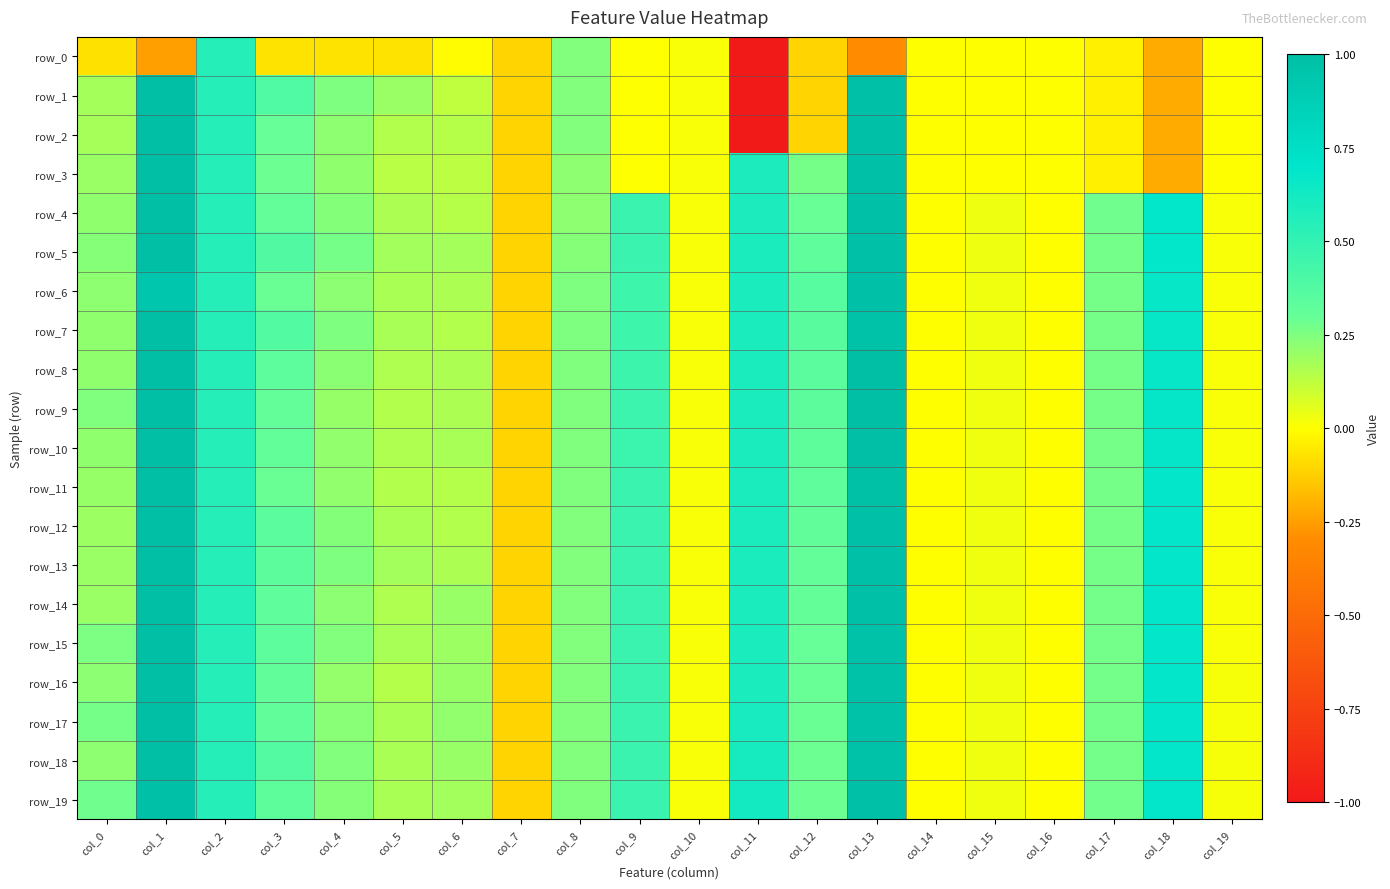

Reading left to right, transcribe all the data shown in this chart.

row_0: col_0=-0.1	col_1=-0.2	col_2=0.6	col_3=-0.1	col_4=-0.1	col_5=-0.1	col_6=-0.0	col_7=-0.1	col_8=0.2	col_9=0.0	col_10=0.0	col_11=-1.0	col_12=-0.1	col_13=-0.3	col_14=-0.0	col_15=-0.0	col_16=-0.0	col_17=-0.0	col_18=-0.2	col_19=-0.0
row_1: col_0=0.2	col_1=1.0	col_2=0.6	col_3=0.4	col_4=0.2	col_5=0.2	col_6=0.1	col_7=-0.1	col_8=0.2	col_9=0.0	col_10=0.0	col_11=-1.0	col_12=-0.1	col_13=1.0	col_14=-0.0	col_15=-0.0	col_16=-0.0	col_17=-0.0	col_18=-0.2	col_19=-0.0
row_2: col_0=0.2	col_1=1.0	col_2=0.6	col_3=0.3	col_4=0.2	col_5=0.1	col_6=0.1	col_7=-0.1	col_8=0.2	col_9=0.0	col_10=0.0	col_11=-1.0	col_12=-0.1	col_13=1.0	col_14=-0.0	col_15=-0.0	col_16=-0.0	col_17=-0.0	col_18=-0.2	col_19=-0.0
row_3: col_0=0.2	col_1=1.0	col_2=0.6	col_3=0.3	col_4=0.2	col_5=0.1	col_6=0.1	col_7=-0.1	col_8=0.2	col_9=0.0	col_10=0.0	col_11=0.6	col_12=0.3	col_13=1.0	col_14=-0.0	col_15=-0.0	col_16=-0.0	col_17=-0.0	col_18=-0.2	col_19=-0.0
row_4: col_0=0.2	col_1=1.0	col_2=0.6	col_3=0.3	col_4=0.2	col_5=0.2	col_6=0.1	col_7=-0.1	col_8=0.2	col_9=0.5	col_10=0.0	col_11=0.6	col_12=0.3	col_13=1.0	col_14=-0.0	col_15=0.0	col_16=-0.0	col_17=0.3	col_18=0.7	col_19=0.0
row_5: col_0=0.2	col_1=1.0	col_2=0.6	col_3=0.4	col_4=0.3	col_5=0.2	col_6=0.2	col_7=-0.1	col_8=0.2	col_9=0.5	col_10=0.0	col_11=0.6	col_12=0.3	col_13=1.0	col_14=-0.0	col_15=0.0	col_16=-0.0	col_17=0.3	col_18=0.7	col_19=0.0
row_6: col_0=0.2	col_1=0.9	col_2=0.6	col_3=0.3	col_4=0.2	col_5=0.2	col_6=0.2	col_7=-0.1	col_8=0.2	col_9=0.5	col_10=0.0	col_11=0.6	col_12=0.4	col_13=1.0	col_14=-0.0	col_15=0.0	col_16=-0.0	col_17=0.3	col_18=0.7	col_19=0.0
row_7: col_0=0.2	col_1=1.0	col_2=0.6	col_3=0.4	col_4=0.3	col_5=0.2	col_6=0.2	col_7=-0.1	col_8=0.2	col_9=0.5	col_10=0.0	col_11=0.6	col_12=0.3	col_13=1.0	col_14=-0.0	col_15=0.0	col_16=-0.0	col_17=0.3	col_18=0.7	col_19=0.0
row_8: col_0=0.2	col_1=1.0	col_2=0.6	col_3=0.3	col_4=0.2	col_5=0.2	col_6=0.2	col_7=-0.1	col_8=0.2	col_9=0.5	col_10=0.0	col_11=0.6	col_12=0.3	col_13=1.0	col_14=-0.0	col_15=0.0	col_16=-0.0	col_17=0.3	col_18=0.7	col_19=0.0
row_9: col_0=0.2	col_1=1.0	col_2=0.6	col_3=0.3	col_4=0.2	col_5=0.1	col_6=0.2	col_7=-0.1	col_8=0.2	col_9=0.5	col_10=0.0	col_11=0.6	col_12=0.3	col_13=1.0	col_14=-0.0	col_15=0.0	col_16=-0.0	col_17=0.3	col_18=0.7	col_19=0.0
row_10: col_0=0.2	col_1=1.0	col_2=0.6	col_3=0.3	col_4=0.2	col_5=0.2	col_6=0.2	col_7=-0.1	col_8=0.2	col_9=0.5	col_10=0.0	col_11=0.6	col_12=0.3	col_13=1.0	col_14=-0.0	col_15=0.0	col_16=-0.0	col_17=0.3	col_18=0.7	col_19=0.0
row_11: col_0=0.2	col_1=1.0	col_2=0.6	col_3=0.3	col_4=0.2	col_5=0.1	col_6=0.1	col_7=-0.1	col_8=0.2	col_9=0.5	col_10=0.0	col_11=0.6	col_12=0.3	col_13=1.0	col_14=-0.0	col_15=0.0	col_16=-0.0	col_17=0.3	col_18=0.7	col_19=0.0
row_12: col_0=0.2	col_1=1.0	col_2=0.6	col_3=0.3	col_4=0.2	col_5=0.2	col_6=0.2	col_7=-0.1	col_8=0.2	col_9=0.5	col_10=0.0	col_11=0.6	col_12=0.3	col_13=1.0	col_14=-0.0	col_15=0.0	col_16=-0.0	col_17=0.3	col_18=0.7	col_19=0.0
row_13: col_0=0.2	col_1=1.0	col_2=0.6	col_3=0.3	col_4=0.3	col_5=0.2	col_6=0.2	col_7=-0.1	col_8=0.2	col_9=0.5	col_10=0.0	col_11=0.6	col_12=0.3	col_13=1.0	col_14=-0.0	col_15=0.0	col_16=-0.0	col_17=0.3	col_18=0.7	col_19=0.0
row_14: col_0=0.2	col_1=1.0	col_2=0.6	col_3=0.3	col_4=0.2	col_5=0.2	col_6=0.2	col_7=-0.1	col_8=0.2	col_9=0.5	col_10=0.0	col_11=0.6	col_12=0.3	col_13=1.0	col_14=-0.0	col_15=0.0	col_16=-0.0	col_17=0.3	col_18=0.7	col_19=0.0
row_15: col_0=0.3	col_1=1.0	col_2=0.6	col_3=0.3	col_4=0.2	col_5=0.2	col_6=0.2	col_7=-0.1	col_8=0.2	col_9=0.5	col_10=0.0	col_11=0.6	col_12=0.3	col_13=1.0	col_14=-0.0	col_15=0.0	col_16=-0.0	col_17=0.3	col_18=0.7	col_19=0.0
row_16: col_0=0.2	col_1=1.0	col_2=0.6	col_3=0.3	col_4=0.2	col_5=0.1	col_6=0.2	col_7=-0.1	col_8=0.2	col_9=0.5	col_10=0.0	col_11=0.6	col_12=0.3	col_13=1.0	col_14=-0.0	col_15=0.0	col_16=-0.0	col_17=0.3	col_18=0.7	col_19=0.0
row_17: col_0=0.3	col_1=1.0	col_2=0.6	col_3=0.3	col_4=0.2	col_5=0.2	col_6=0.2	col_7=-0.1	col_8=0.2	col_9=0.5	col_10=0.0	col_11=0.6	col_12=0.3	col_13=1.0	col_14=-0.0	col_15=0.0	col_16=-0.0	col_17=0.3	col_18=0.7	col_19=0.0
row_18: col_0=0.2	col_1=1.0	col_2=0.6	col_3=0.4	col_4=0.2	col_5=0.2	col_6=0.2	col_7=-0.1	col_8=0.2	col_9=0.5	col_10=0.0	col_11=0.6	col_12=0.3	col_13=1.0	col_14=-0.0	col_15=0.0	col_16=-0.0	col_17=0.3	col_18=0.7	col_19=0.0
row_19: col_0=0.3	col_1=1.0	col_2=0.6	col_3=0.3	col_4=0.2	col_5=0.2	col_6=0.2	col_7=-0.1	col_8=0.2	col_9=0.5	col_10=0.0	col_11=0.6	col_12=0.3	col_13=1.0	col_14=-0.0	col_15=0.0	col_16=-0.0	col_17=0.3	col_18=0.7	col_19=0.0